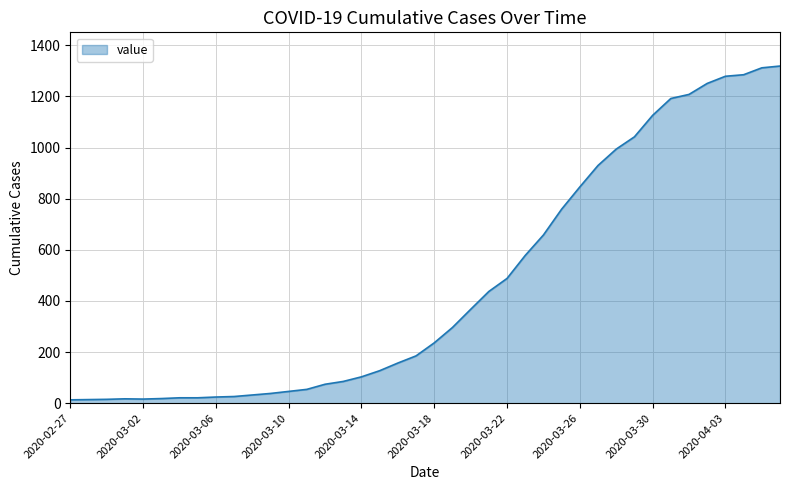

What is the minimum value shown in the chart?

13